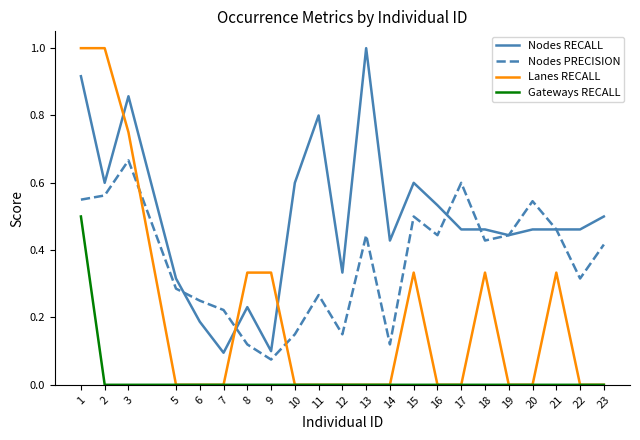

At how many categories does at least one series exceed 0?

22